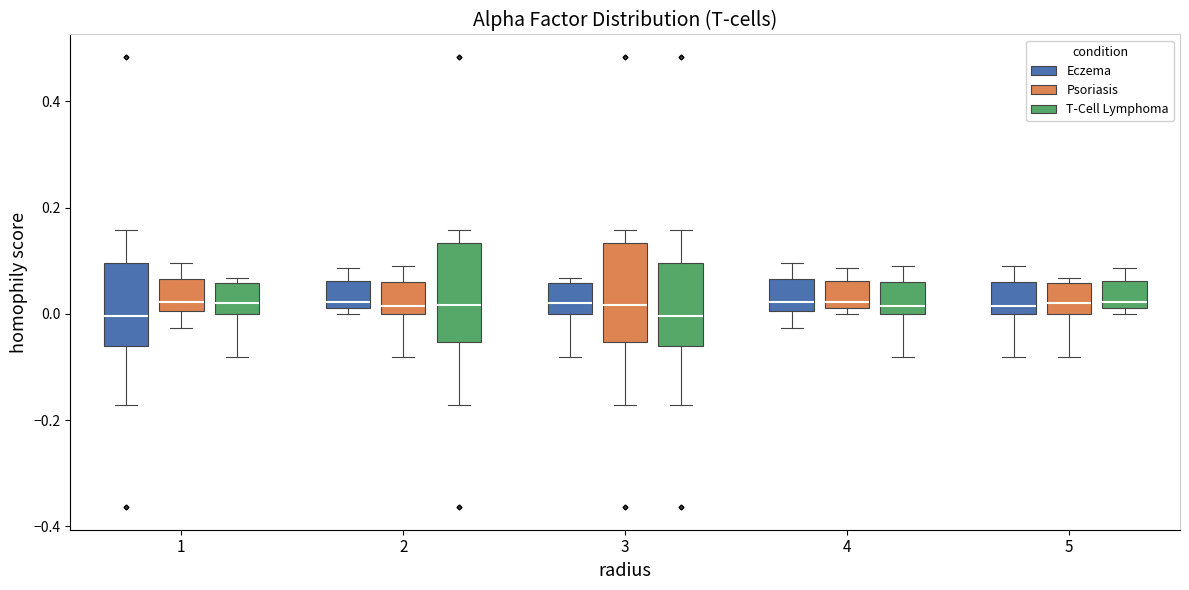

Reading left to right, transcribe this box plot: for each box, give where its median line is, the range the box spans, and where its two whiskers end, as read against the y-axis. The values are not printed on the chart, so give them approximately, as read against the axis.

1 (Eczema): median 0.00, box -0.06 to 0.10, whiskers -0.18 to 0.16
1 (Psoriasis): median 0.02, box 0.00 to 0.06, whiskers -0.02 to 0.10
1 (T-Cell Lymphoma): median 0.02, box 0.00 to 0.06, whiskers -0.08 to 0.06 (just above the box's upper edge)
2 (Eczema): median 0.02 (just above the box's lower edge), box 0.02 to 0.06, whiskers 0.00 to 0.08
2 (Psoriasis): median 0.02, box 0.00 to 0.06, whiskers -0.08 to 0.08
2 (T-Cell Lymphoma): median 0.02, box -0.06 to 0.14, whiskers -0.18 to 0.16
3 (Eczema): median 0.02, box 0.00 to 0.06, whiskers -0.08 to 0.06 (just above the box's upper edge)
3 (Psoriasis): median 0.02, box -0.06 to 0.14, whiskers -0.18 to 0.16
3 (T-Cell Lymphoma): median 0.00, box -0.06 to 0.10, whiskers -0.18 to 0.16
4 (Eczema): median 0.02, box 0.00 to 0.06, whiskers -0.02 to 0.10
4 (Psoriasis): median 0.02 (just above the box's lower edge), box 0.02 to 0.06, whiskers 0.00 to 0.08
4 (T-Cell Lymphoma): median 0.02, box 0.00 to 0.06, whiskers -0.08 to 0.08
5 (Eczema): median 0.02, box 0.00 to 0.06, whiskers -0.08 to 0.08
5 (Psoriasis): median 0.02, box 0.00 to 0.06, whiskers -0.08 to 0.06 (just above the box's upper edge)
5 (T-Cell Lymphoma): median 0.02 (just above the box's lower edge), box 0.02 to 0.06, whiskers 0.00 to 0.08